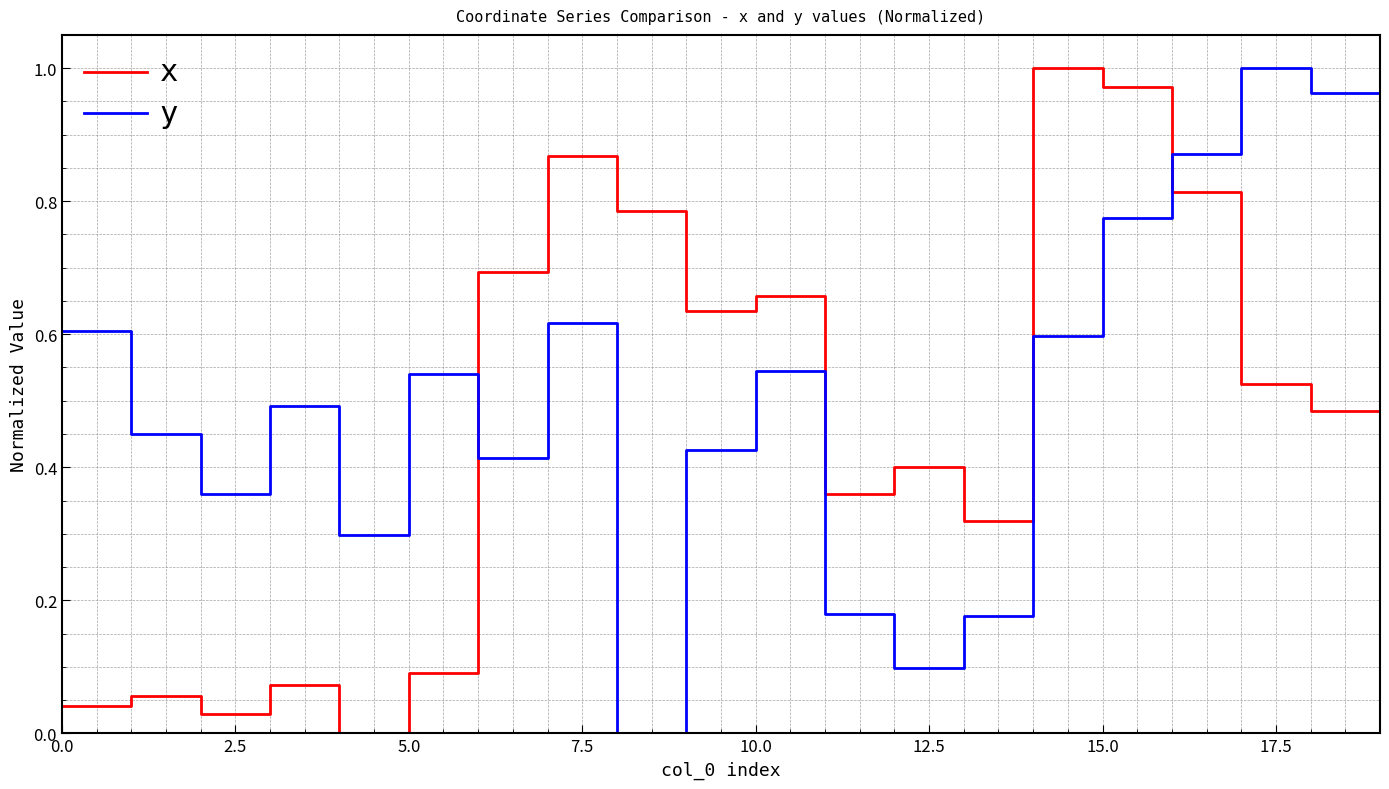

Which series ends up on top after the final intersection of y and x?

y